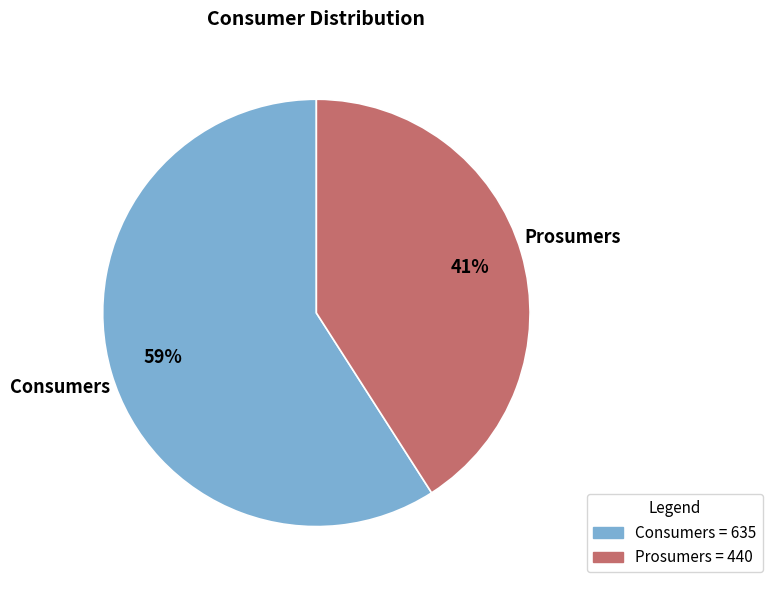

Rank the categories by value from highest to lowest.

Consumers, Prosumers